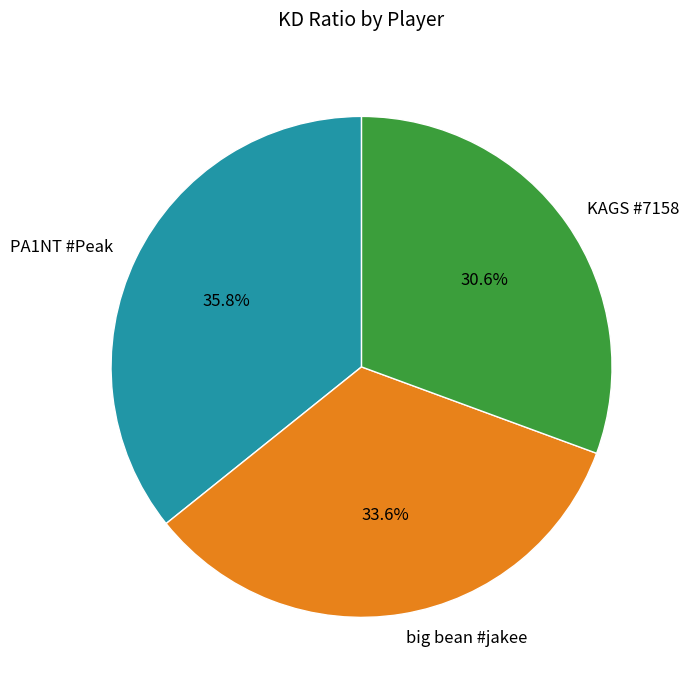

How much of the chart is everything except big bean #jakee?

66.4%